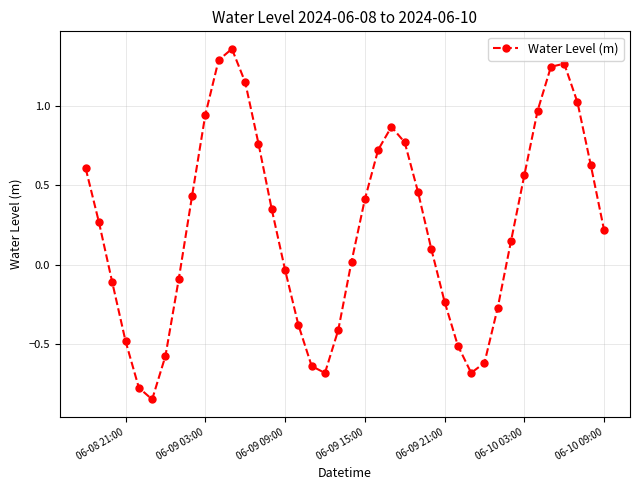

What is the difference between the maximum and minimum values?

2.2